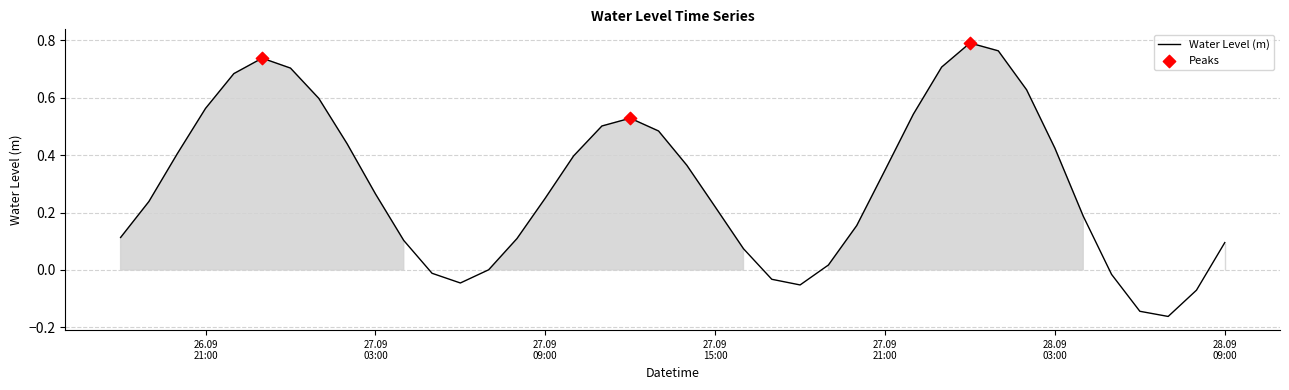

What is the difference between the maximum and minimum values?

1.0